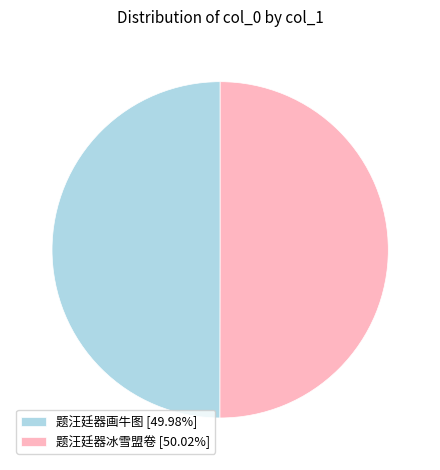

What is the ratio of the value at 题汪廷器冰雪盟卷 [50.02%] to the value at 题汪廷器画牛图 [49.98%]?

1.0